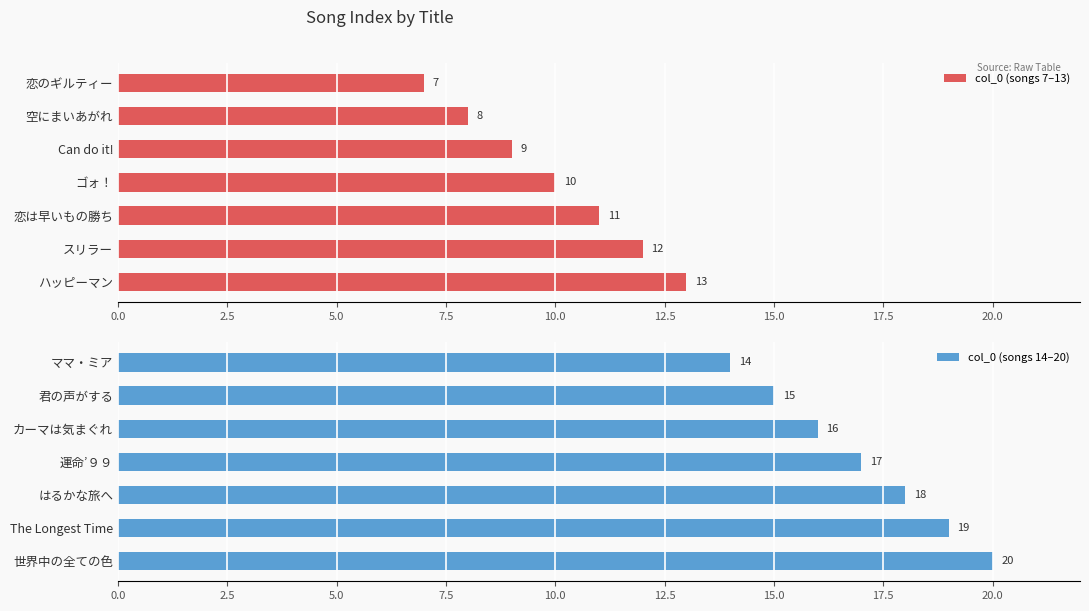

What is the difference between the maximum and minimum values in the col_0 (songs 14–20) series?

6